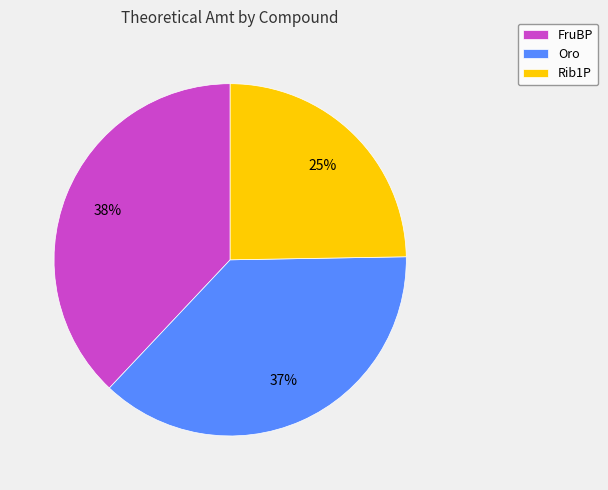

What percentage is the FruBP slice, to the nearest percent?

38%